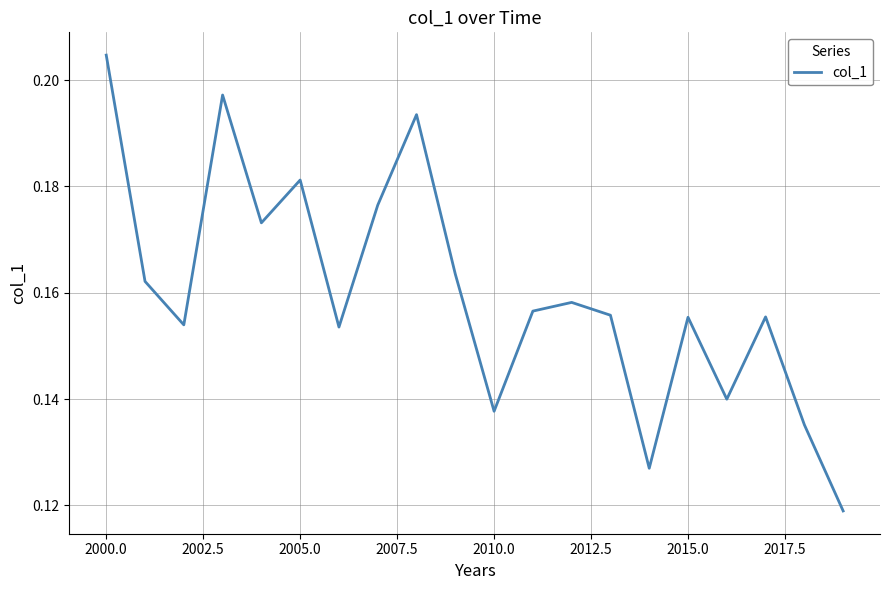

Which label corresponds to the largest value in the chart?

2000.0